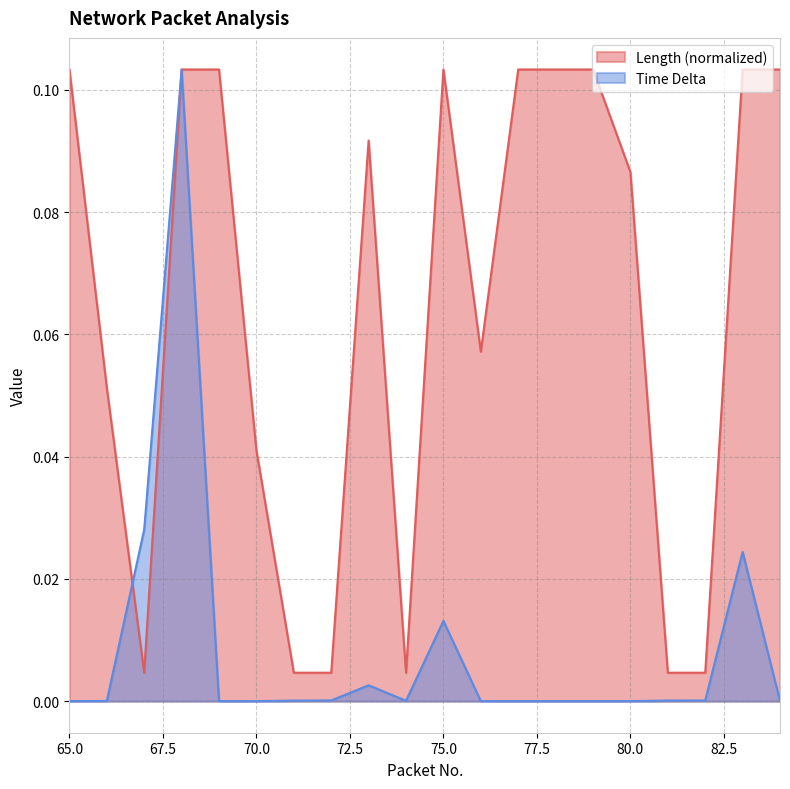

True or false: Time Delta and Length cross at least once.

True